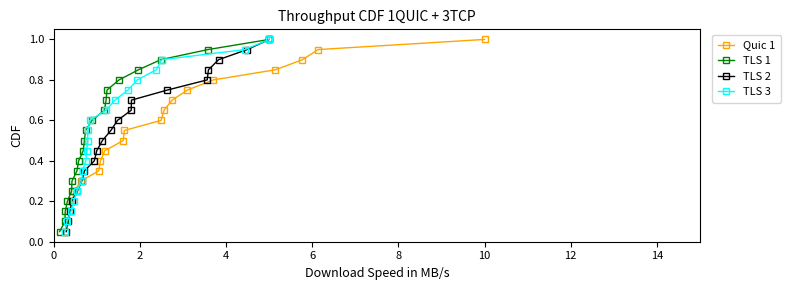

What is the maximum value for TLS 1?

1.0